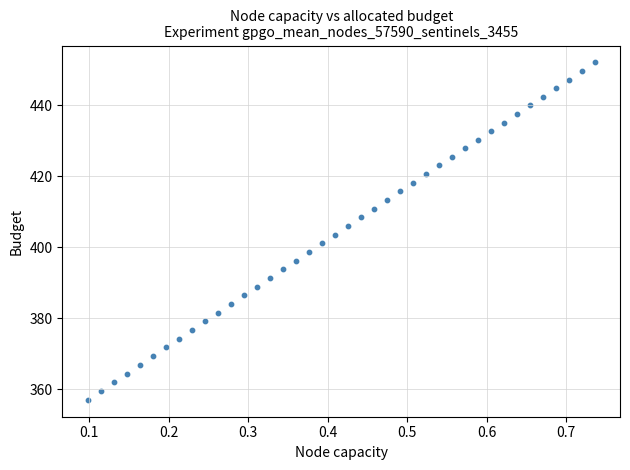

What is the range of X values (max minus min)?

0.6